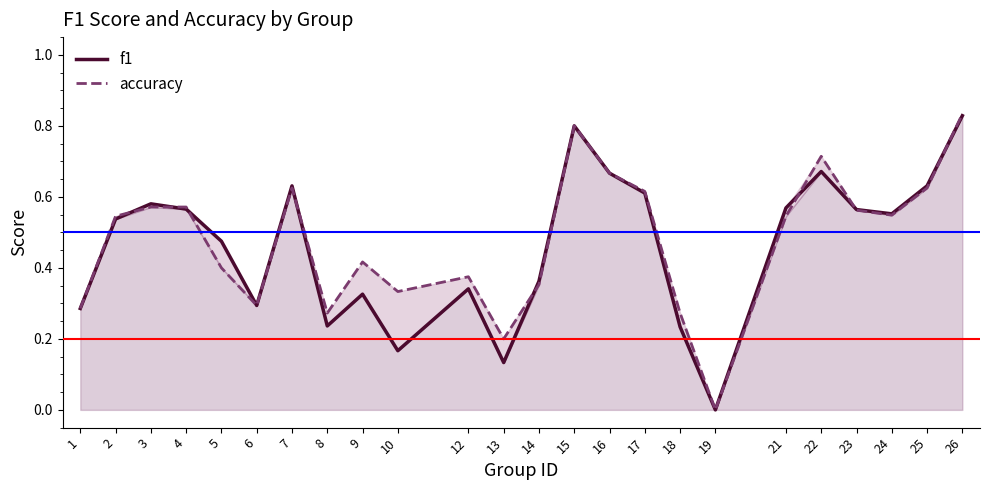

Between which two adjacent categories do accuracy and f1 first intersect?

2 and 3